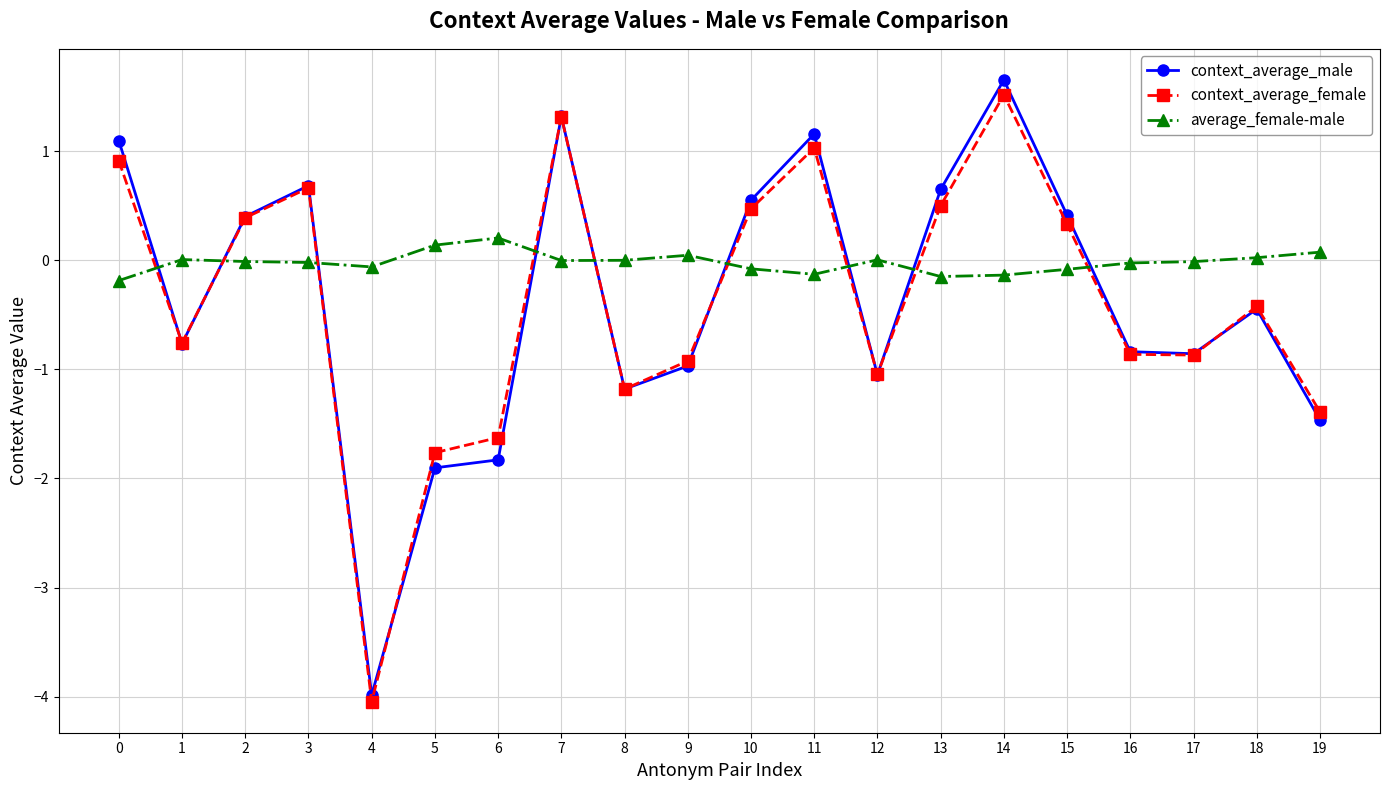

What is the value of the context_average_female point at the 1st from the left?

0.9